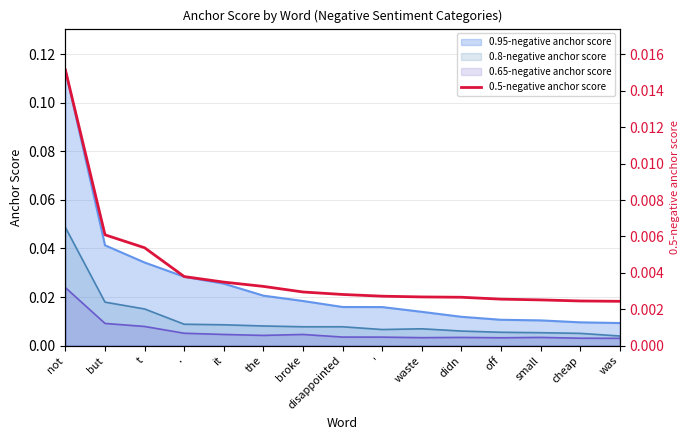

True or false: the data has more than 1 interior local peaks.

False